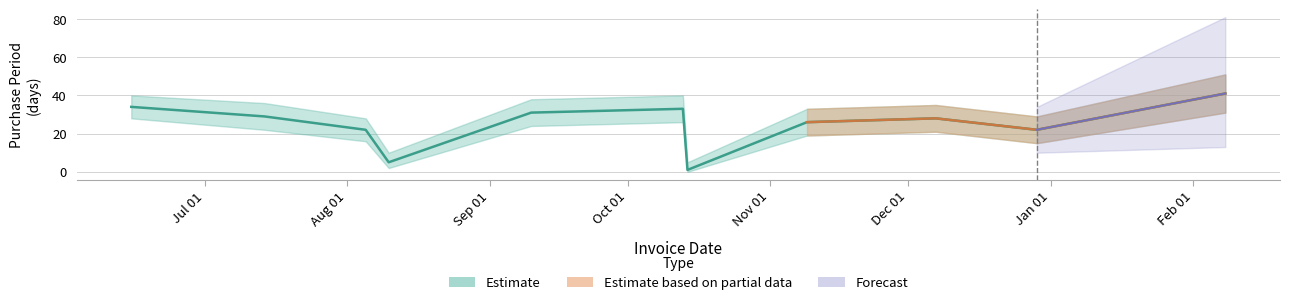

Rank the categories by value from lowest to highest.

2015-10-14, 2015-08-10, 2015-08-05, 2015-12-29, 2015-11-09, 2015-12-07, 2015-07-14, 2015-09-10, 2015-10-13, 2015-06-15, 2016-02-08